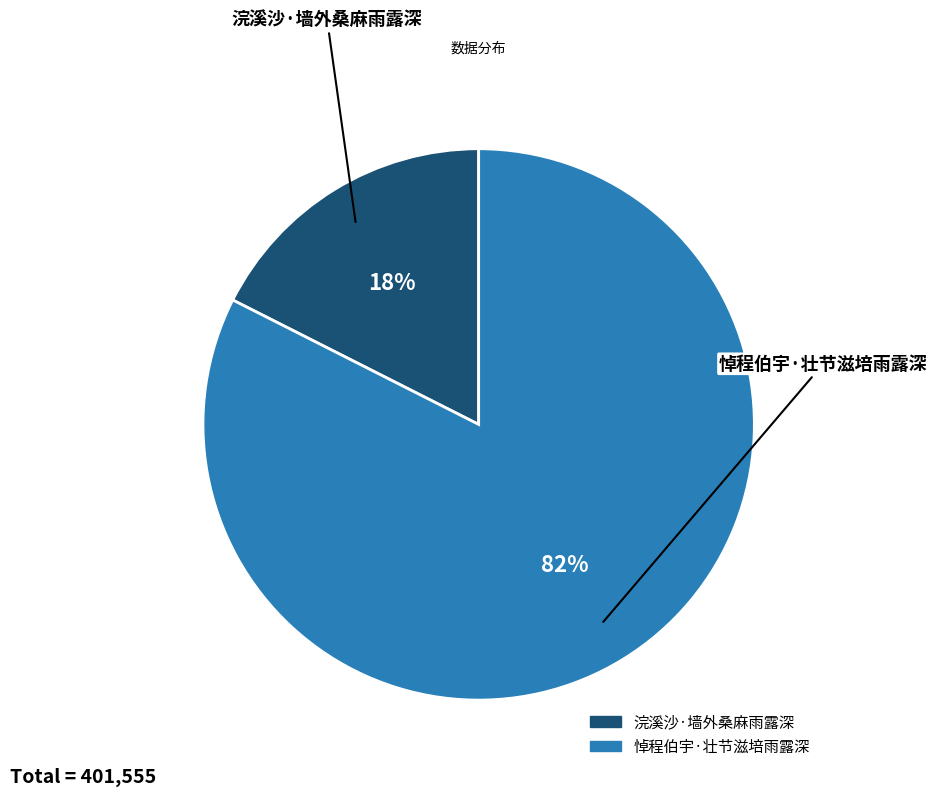

Do 浣溪沙·墙外桑麻雨露深 and 悼程伯宇·壮节滋培雨露深 together represent more than half of the pie?

Yes